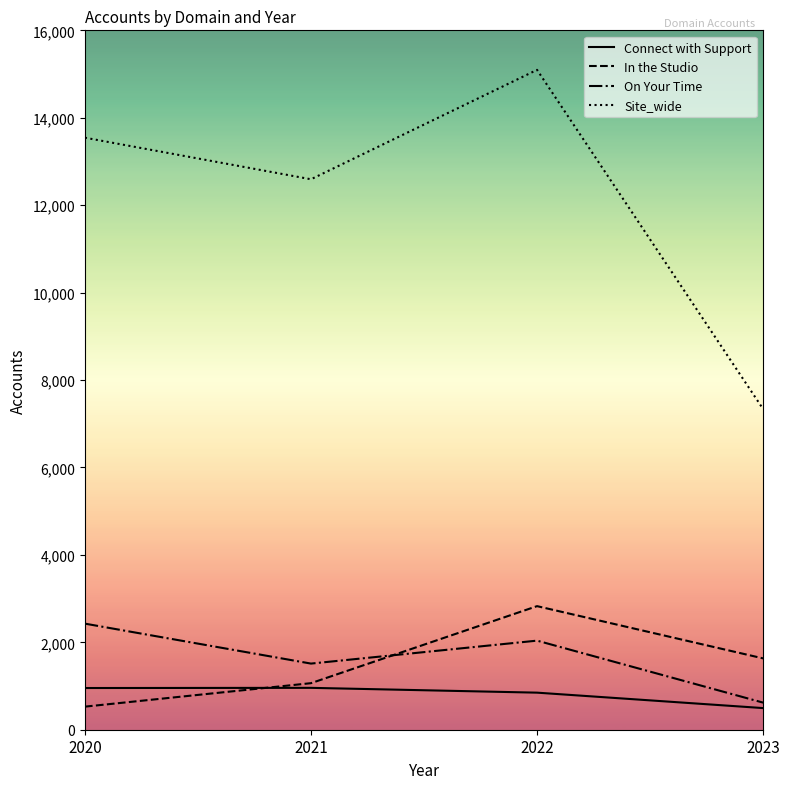

Which series ends up on top after the final intersection of In the Studio and On Your Time?

In the Studio